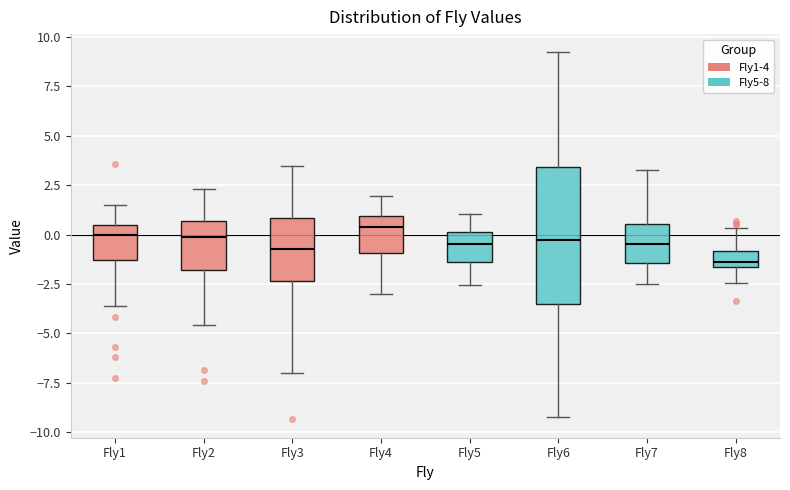

Which box is the tallest, from its lower edge to its upper edge?

Fly6